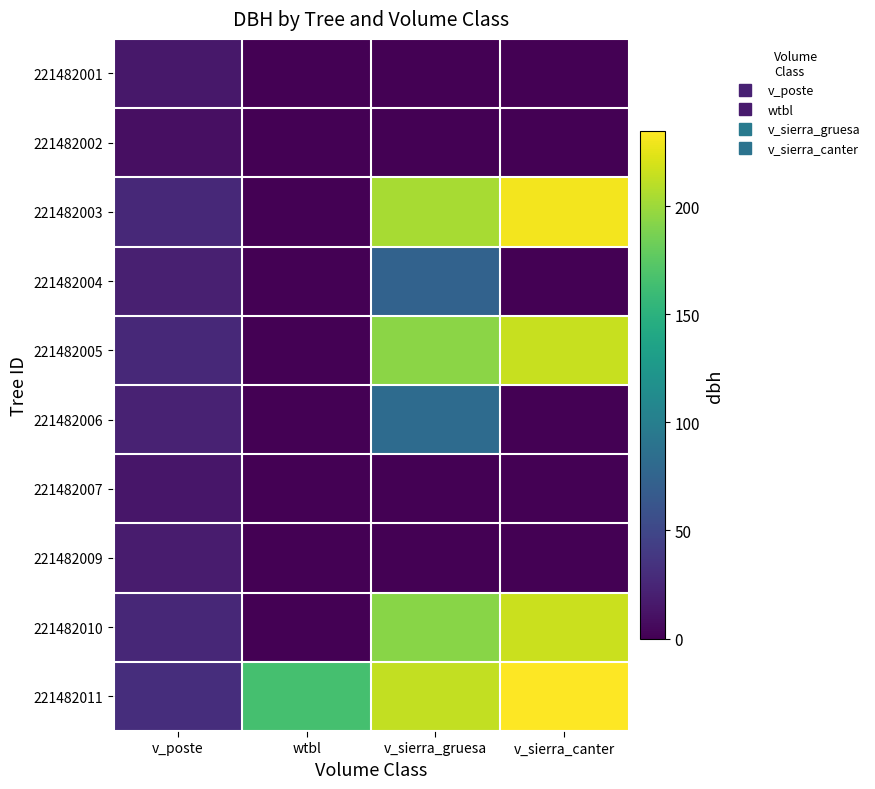

Reading right to left, extract all data points from this chart.

221482001: v_sierra_canter=0.0	v_sierra_gruesa=0.0	wtbl=0.0	v_poste=15.6
221482002: v_sierra_canter=0.0	v_sierra_gruesa=0.0	wtbl=0.0	v_poste=9.8
221482003: v_sierra_canter=230.0	v_sierra_gruesa=203.7	wtbl=0.0	v_poste=27.1
221482004: v_sierra_canter=0.0	v_sierra_gruesa=73.5	wtbl=0.0	v_poste=20.9
221482005: v_sierra_canter=215.2	v_sierra_gruesa=193.4	wtbl=0.0	v_poste=26.9
221482006: v_sierra_canter=0.0	v_sierra_gruesa=82.0	wtbl=0.0	v_poste=22.4
221482007: v_sierra_canter=0.0	v_sierra_gruesa=0.0	wtbl=0.0	v_poste=14.1
221482009: v_sierra_canter=0.0	v_sierra_gruesa=0.0	wtbl=0.0	v_poste=18.1
221482010: v_sierra_canter=215.7	v_sierra_gruesa=192.9	wtbl=0.0	v_poste=26.4
221482011: v_sierra_canter=234.6	v_sierra_gruesa=213.0	wtbl=165.4	v_poste=30.9